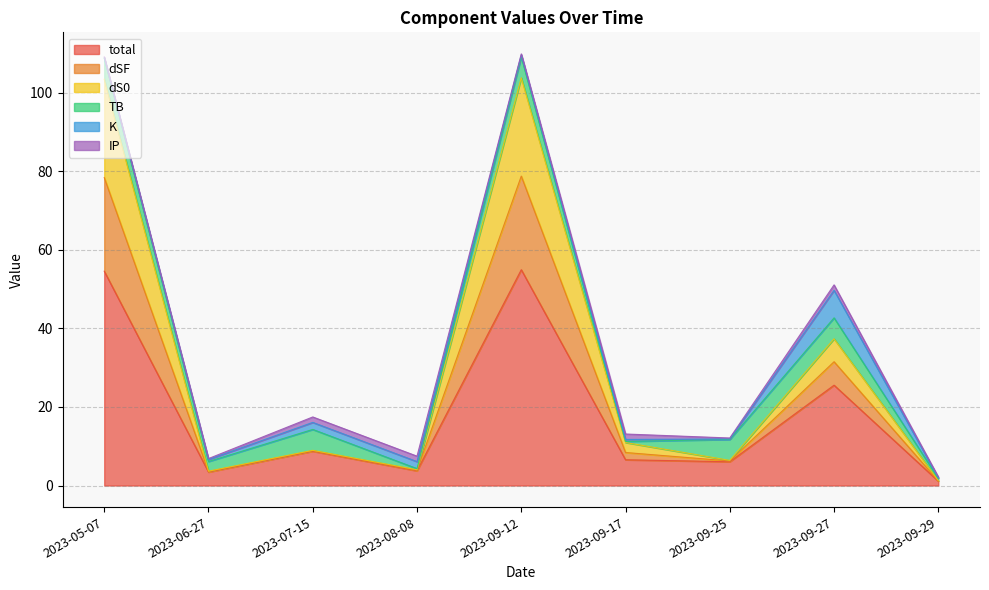

What is the highest value of the total series?

55.0